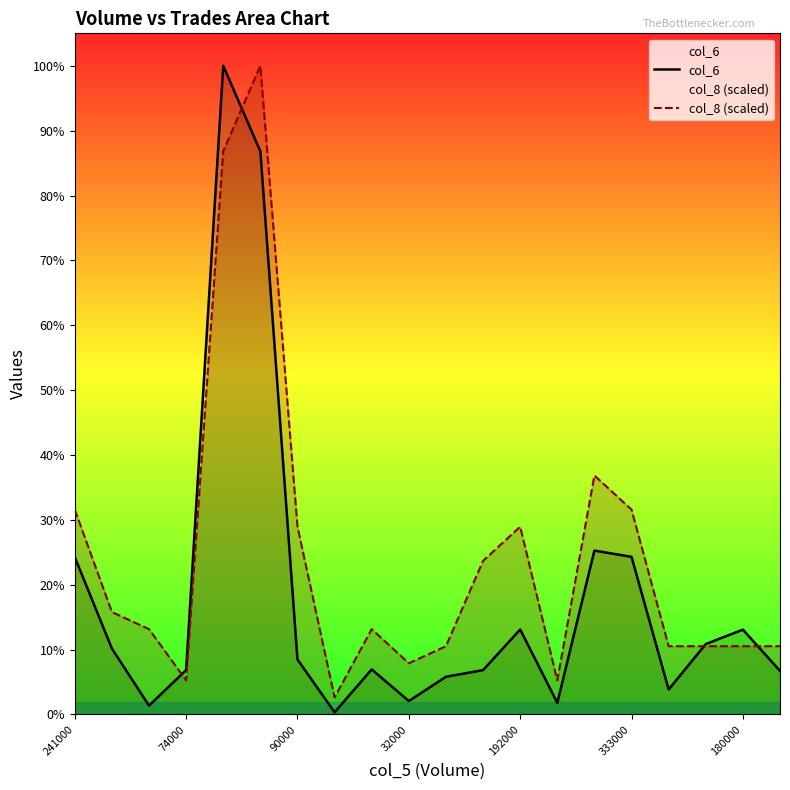

What is the sum of all col_6 values?

4923060.0